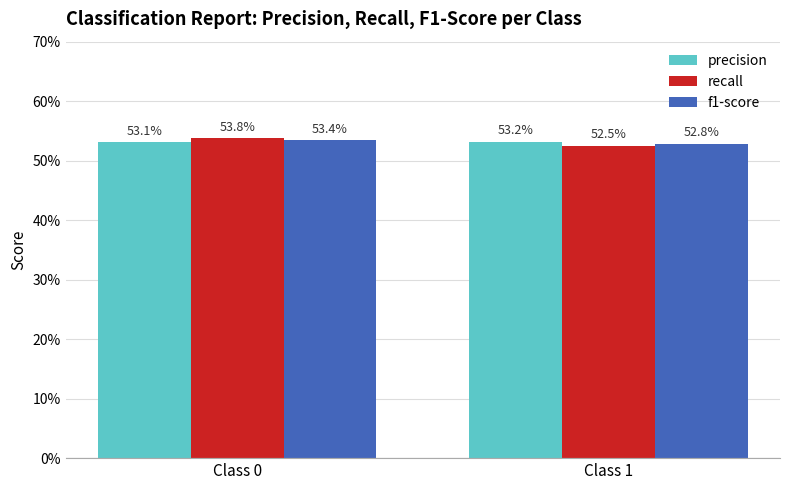

What are all the series names shown in the legend?

precision, recall, f1-score